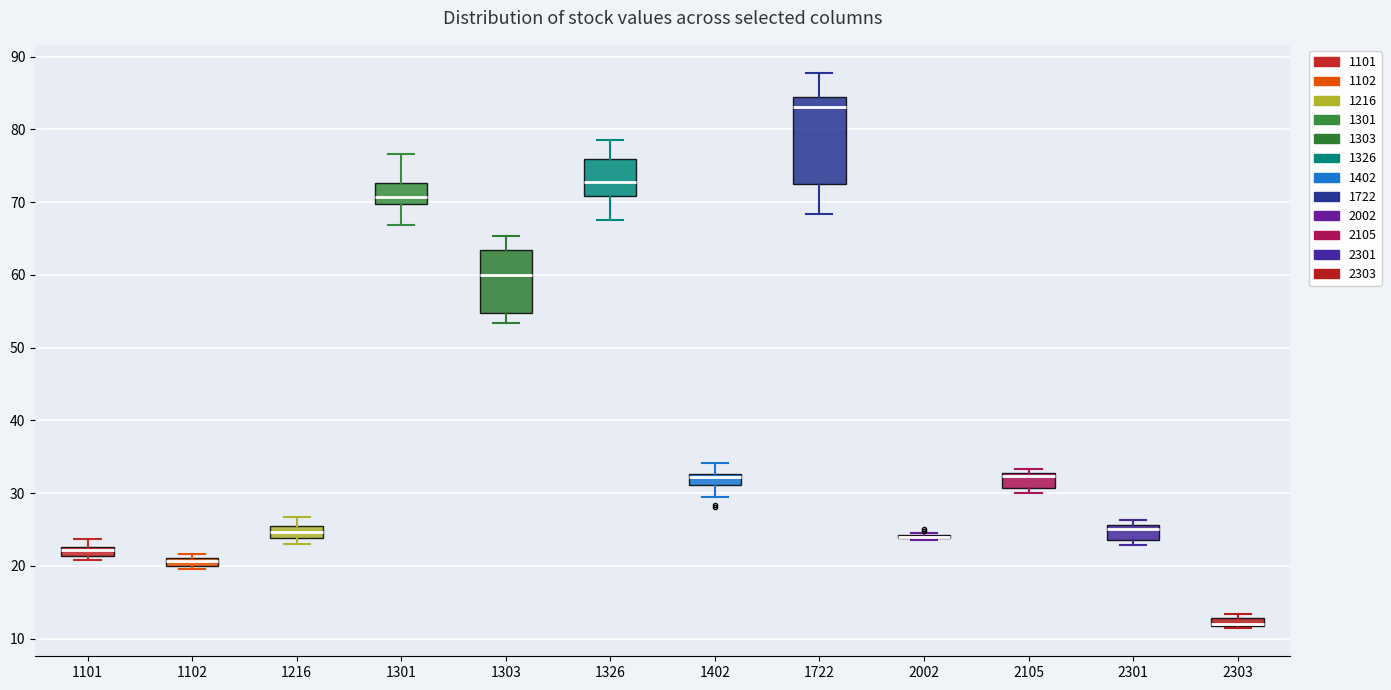

Where does the median line of the box at x = 1101 sit on the y-axis? The values are not printed on the chart, so give them approximately, as read against the axis.

22